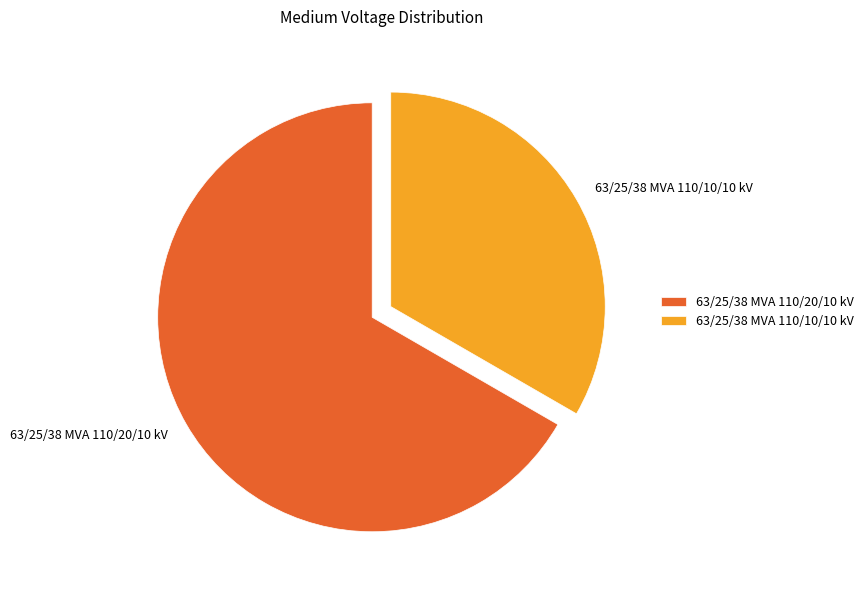

Rank the categories by value from lowest to highest.

63/25/38 MVA 110/10/10 kV, 63/25/38 MVA 110/20/10 kV